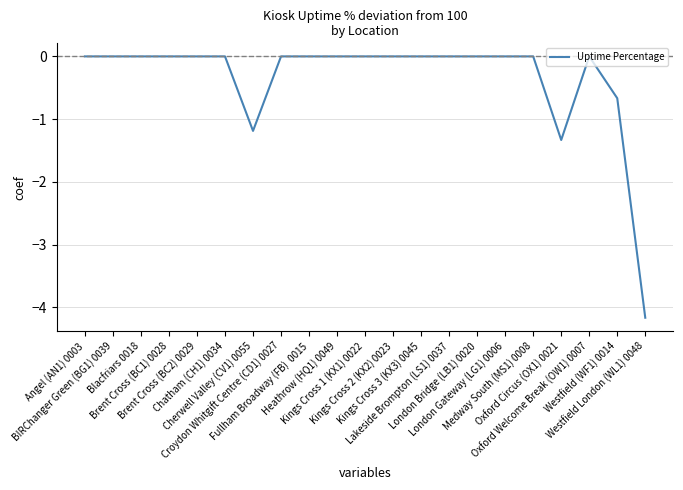

What is the smallest value displayed?

-4.2